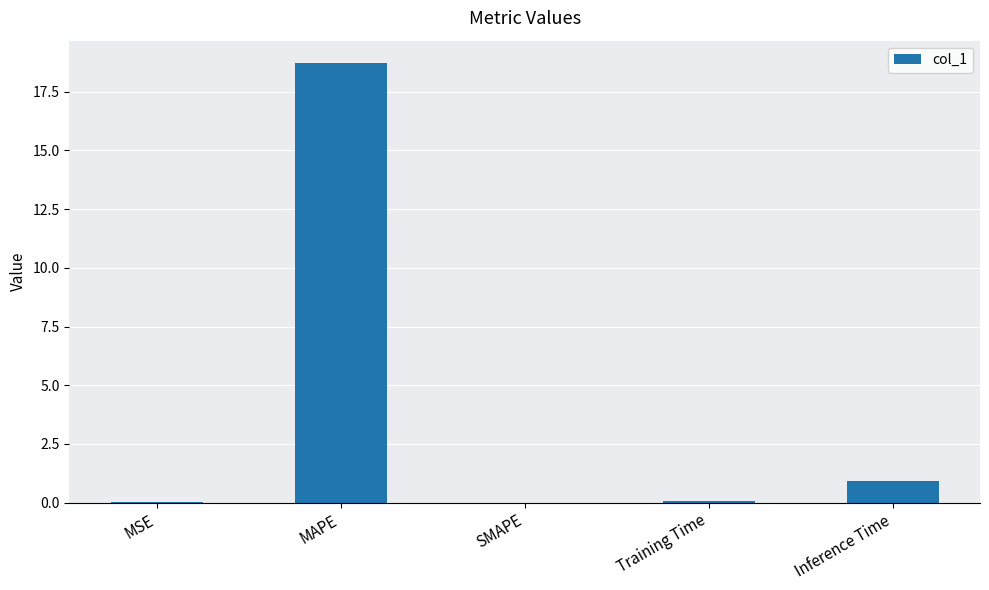

What is the sum of all values?

19.8